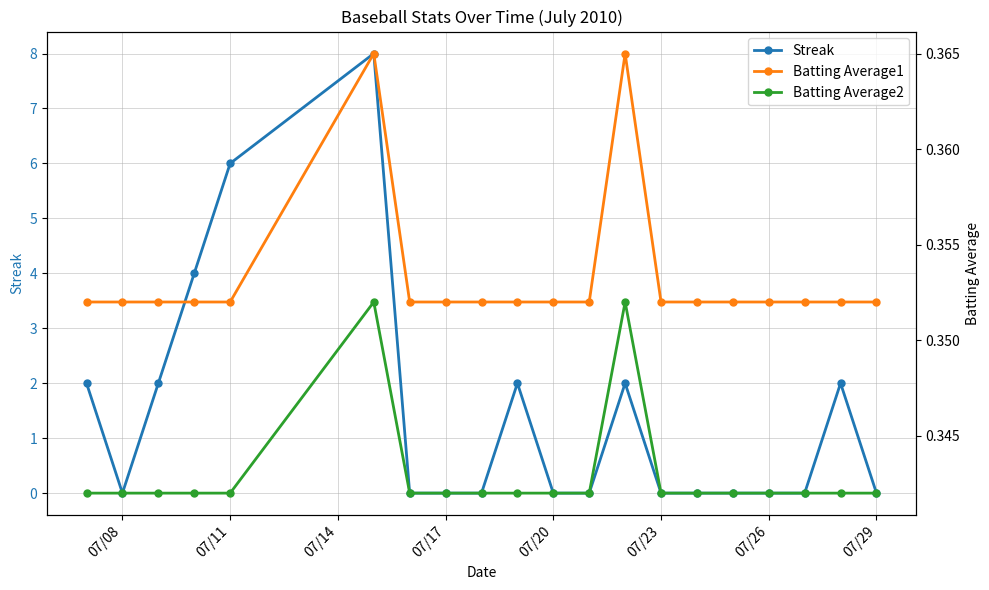

What is the difference between the second highest and second lowest values in the Streak series?

6